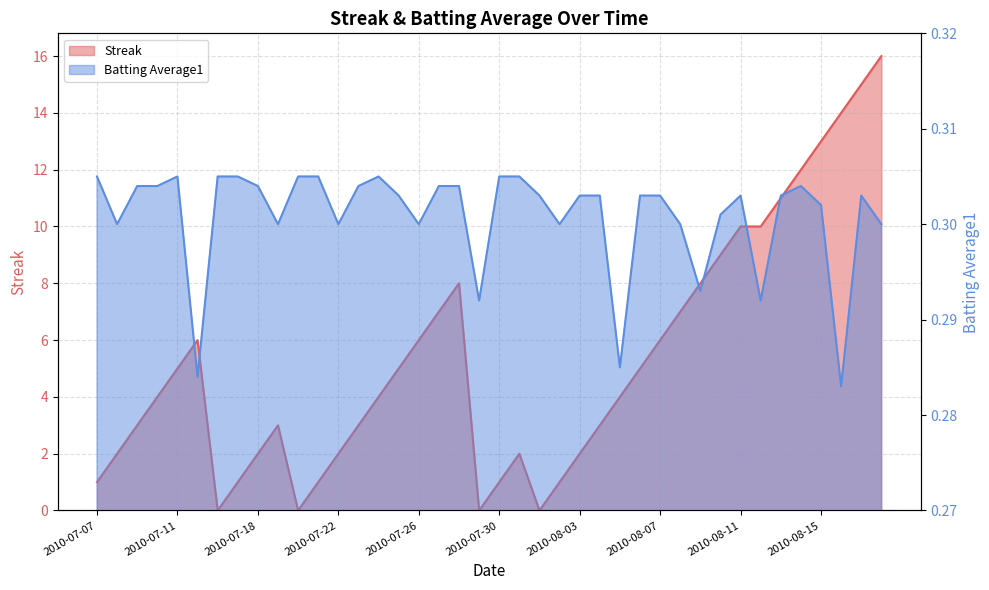

Which series changed the most between 2010-07-10 and 2010-08-14?

Streak